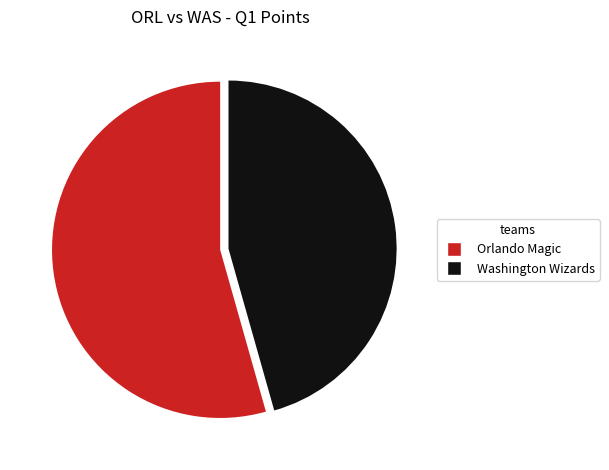

The Orlando Magic slice represents 54% of the pie. True or false?

True